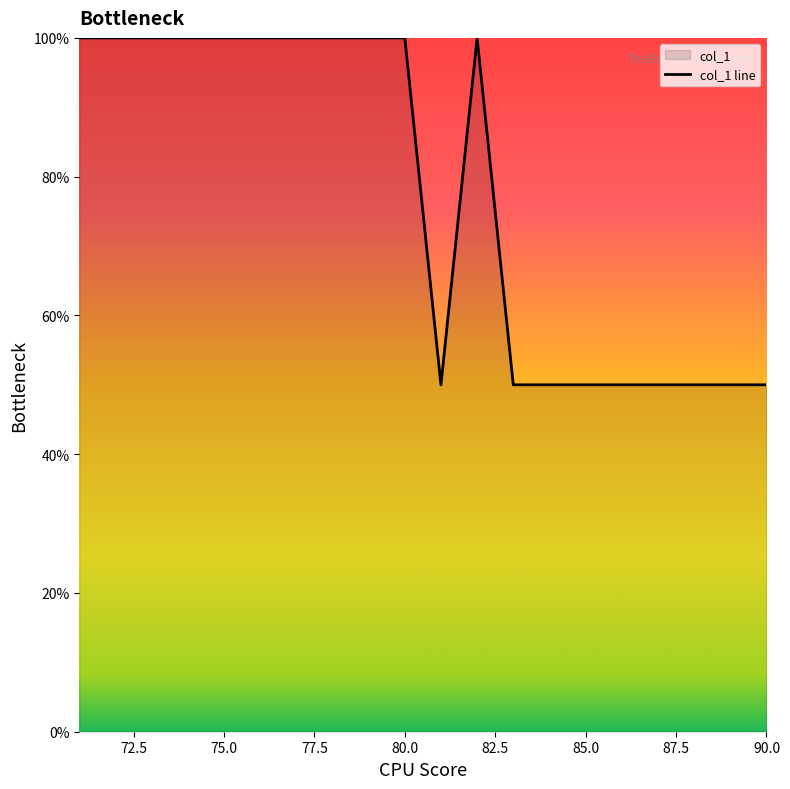

The value at 75.0 is 100. True or false?

True